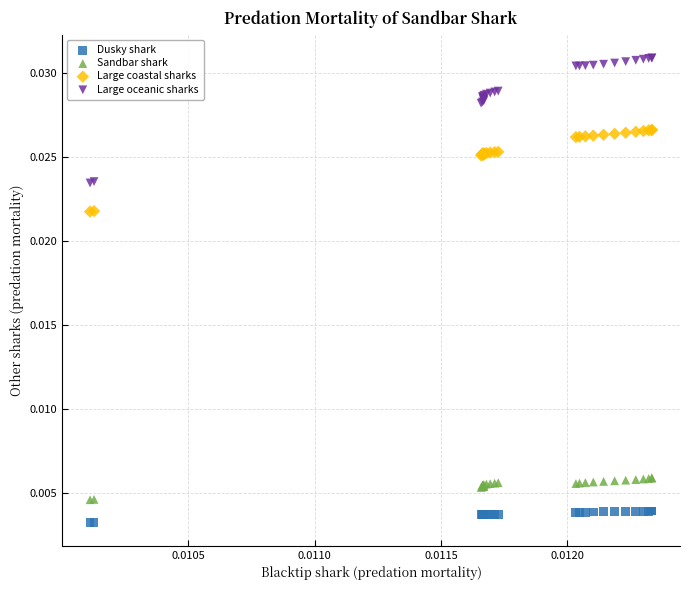

Which series has the widest spread of Y values?

Large oceanic sharks